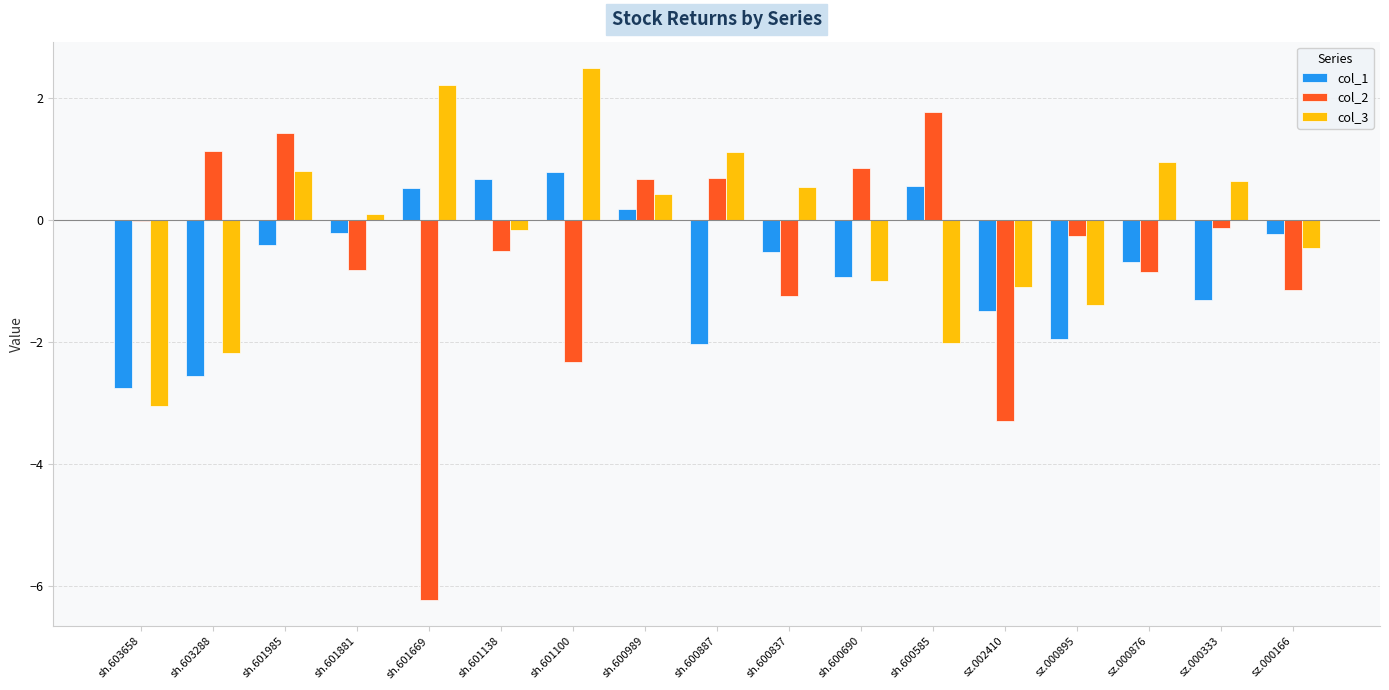

What is the highest value of the col_3 series?

2.5